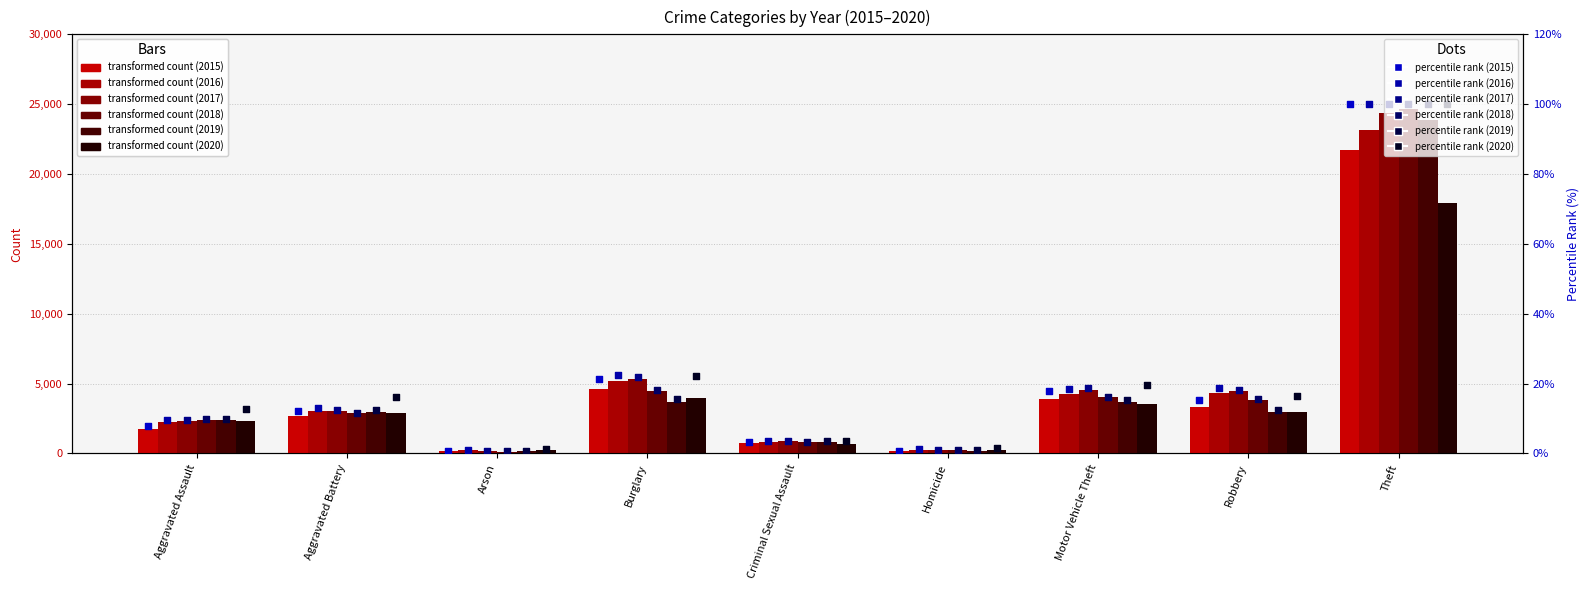

Is the value of 2016 pct at Burglary greater than the value of 2015 pct at Motor Vehicle Theft?

Yes